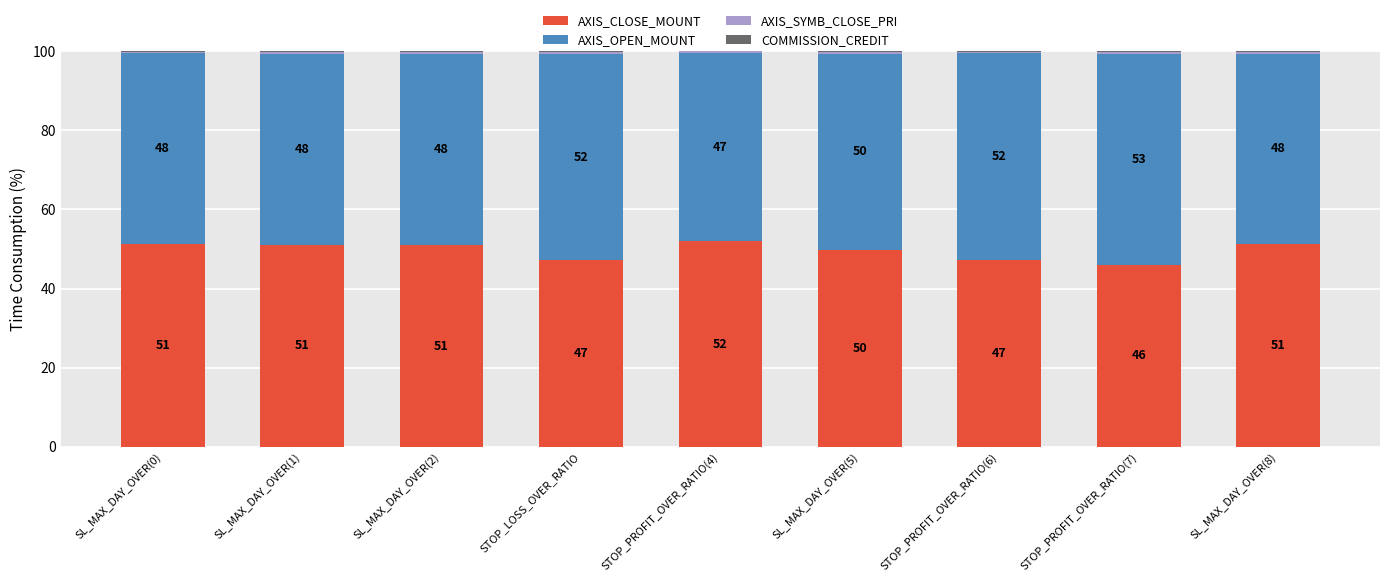

What is the approximate value of AXIS_CLOSE_MOUNT at SL_MAX_DAY_OVER(1)?

51.1